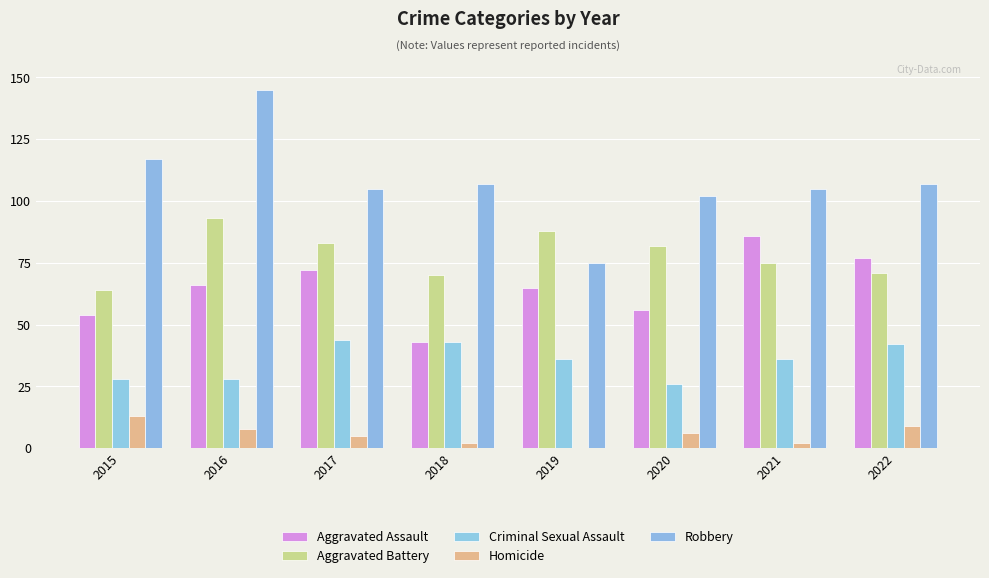

What is the total value across all series at 2017?

309